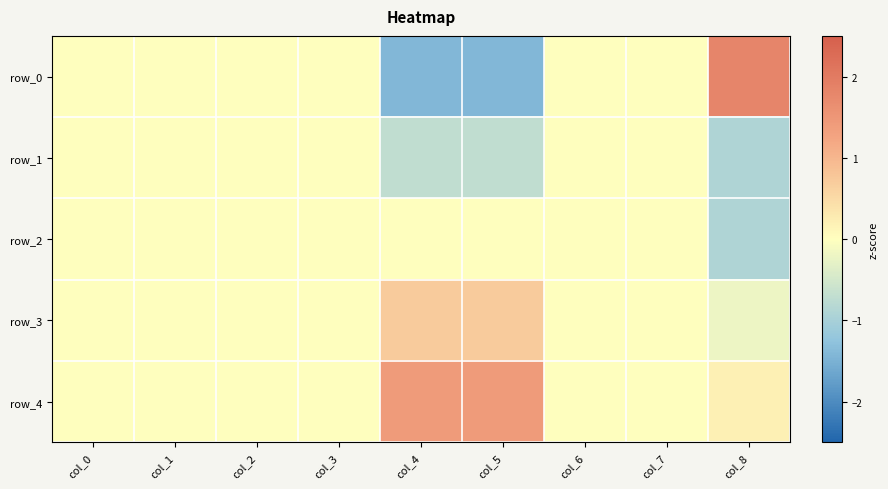

Which series has the widest spread of values?

row_0